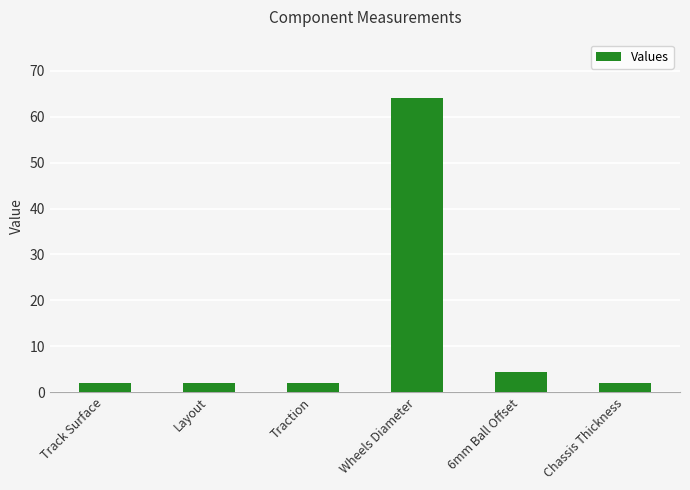

What is the difference between the maximum and minimum values?

62.0